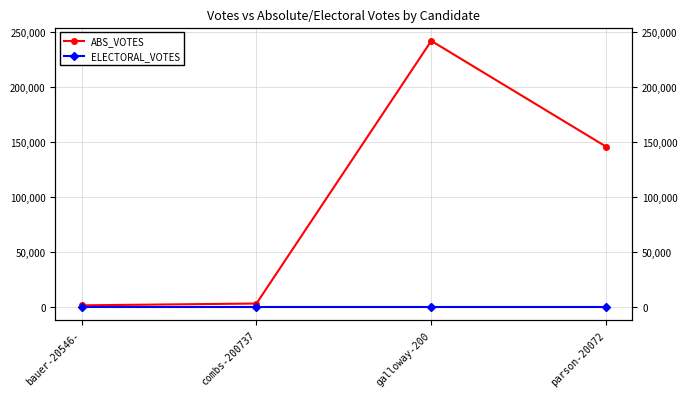

Which series has the widest spread of values?

ABS_VOTES